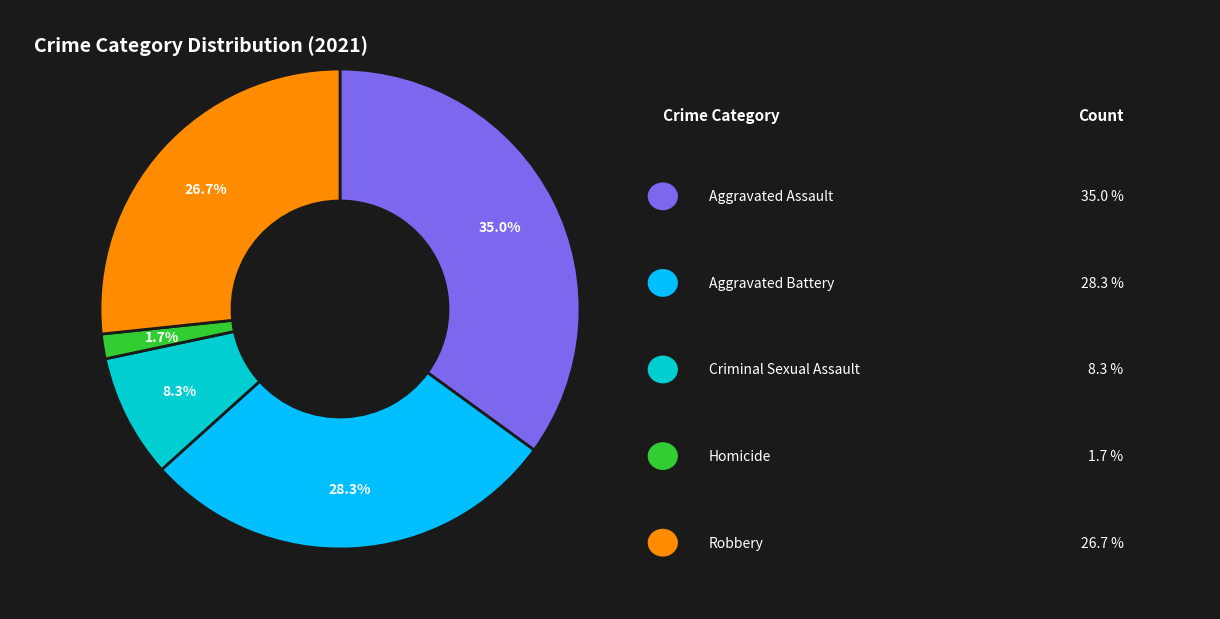

To the nearest percent, what is the average slice percentage?

20%